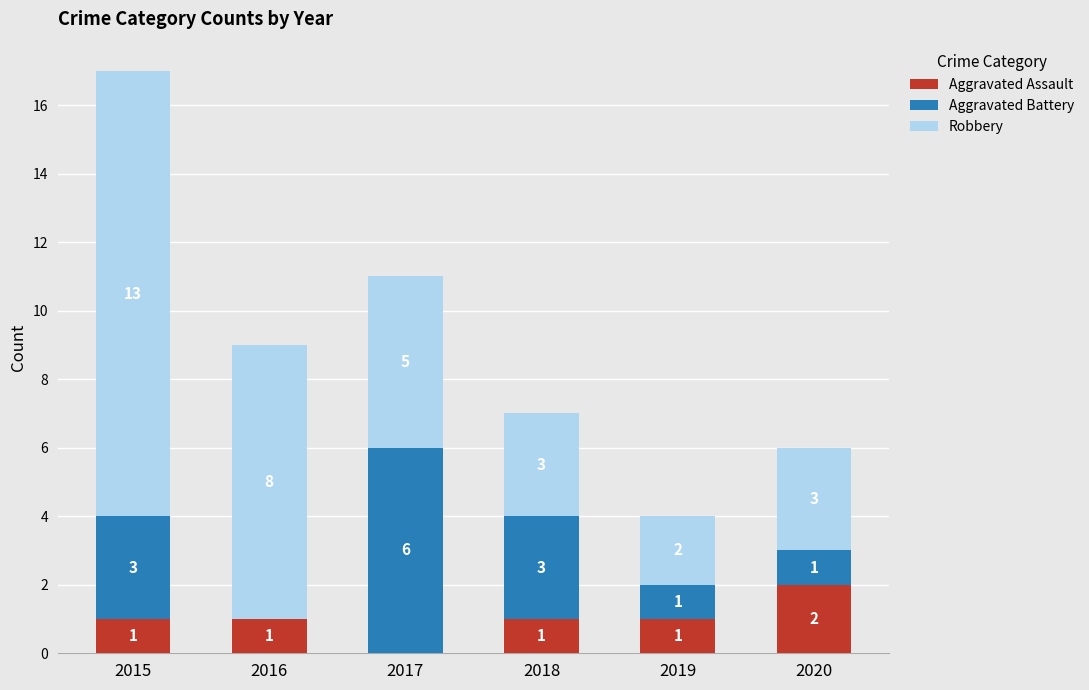

Reading left to right, what are the values for Aggravated Assault?

2015=1	2016=1	2017=0	2018=1	2019=1	2020=2